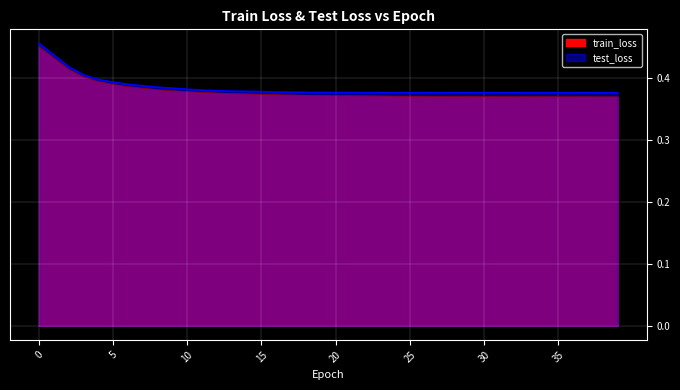

Between 16 and 20, which series saw the biggest shift?

train_loss